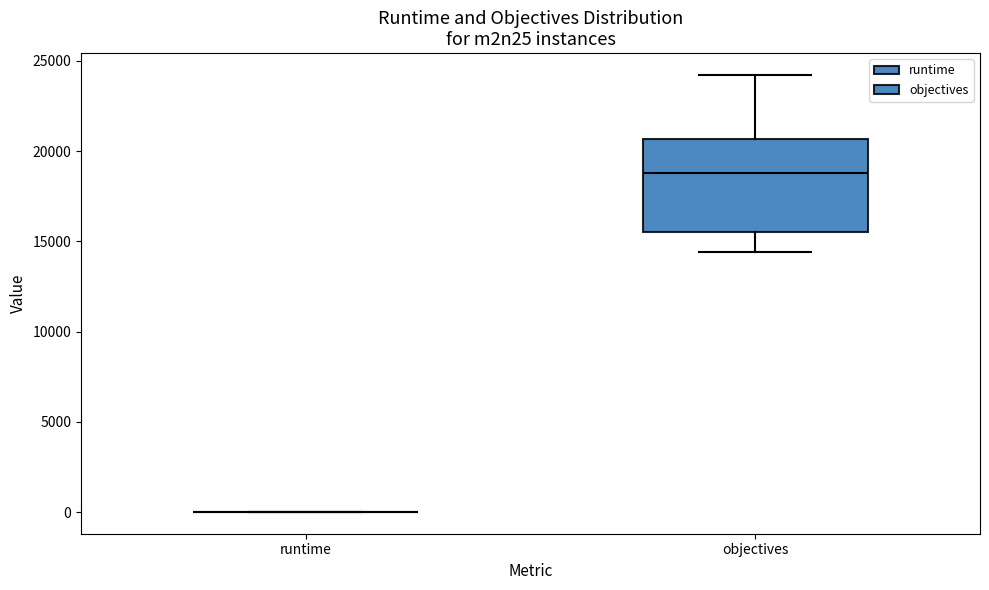

Reading left to right, read every box against the y-axis: the position of its median line, the range the box covers, and the ends of its whiskers. The values are not printed on the chart, so give them approximately, as read against the axis.

runtime: box collapsed to a line at 0, whiskers 0 to 0
objectives: median 19000, box 15500 to 20500, whiskers 14500 to 24000